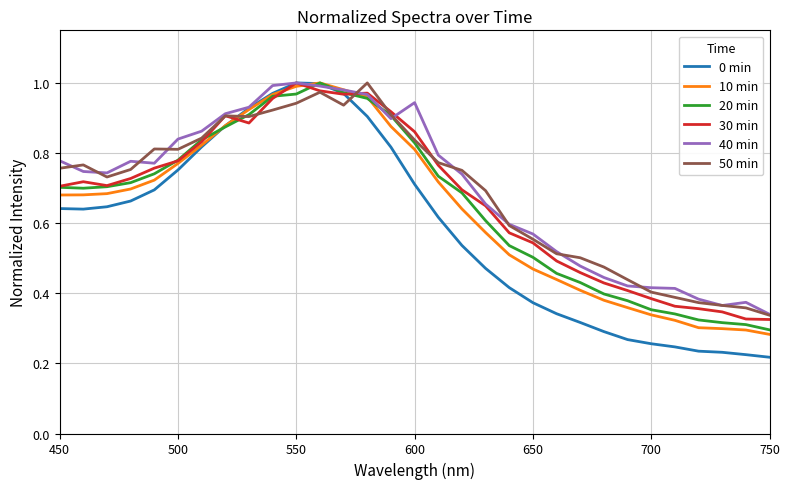

What is the difference between the second highest and minimum values in the 50 min series?

0.6